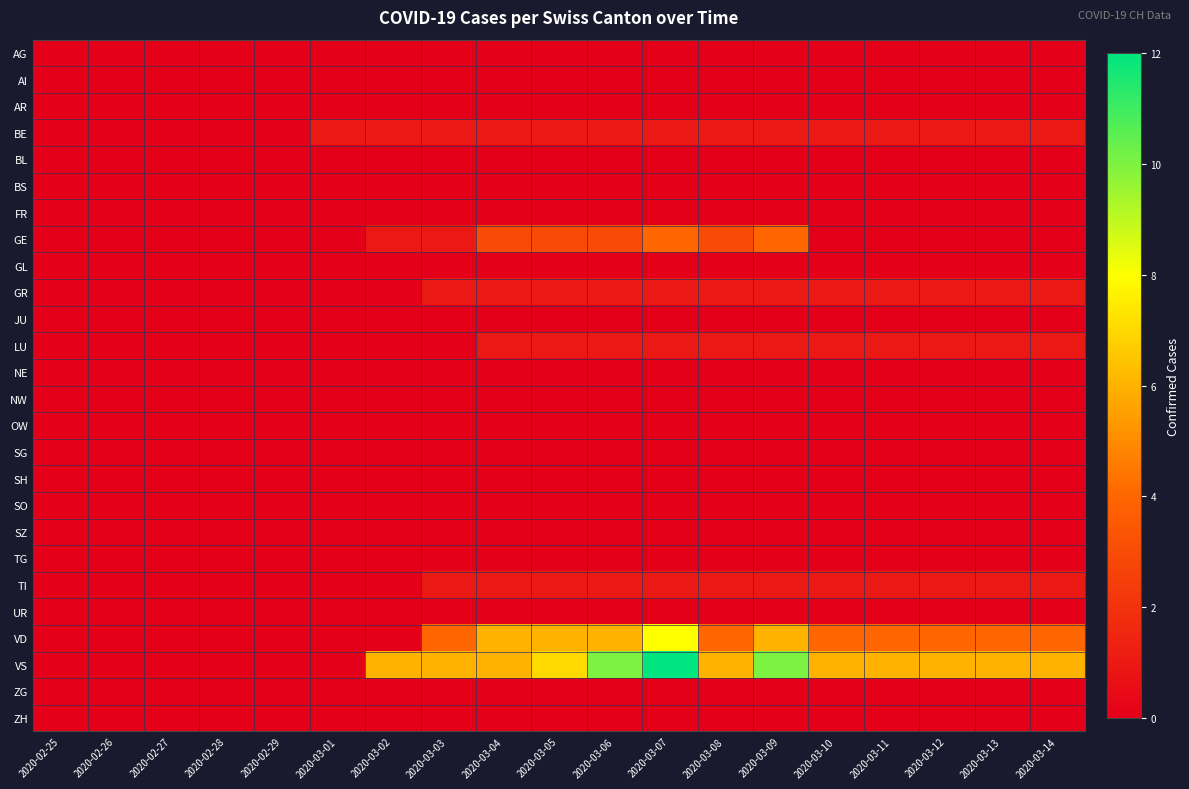

Reading left to right, extract all data points from this chart.

AG: 2020-02-25=0	2020-02-26=0	2020-02-27=0	2020-02-28=0	2020-02-29=0	2020-03-01=0	2020-03-02=0	2020-03-03=0	2020-03-04=0	2020-03-05=0	2020-03-06=0	2020-03-07=0	2020-03-08=0	2020-03-09=0	2020-03-10=0	2020-03-11=0	2020-03-12=0	2020-03-13=0	2020-03-14=0
AI: 2020-02-25=0	2020-02-26=0	2020-02-27=0	2020-02-28=0	2020-02-29=0	2020-03-01=0	2020-03-02=0	2020-03-03=0	2020-03-04=0	2020-03-05=0	2020-03-06=0	2020-03-07=0	2020-03-08=0	2020-03-09=0	2020-03-10=0	2020-03-11=0	2020-03-12=0	2020-03-13=0	2020-03-14=0
AR: 2020-02-25=0	2020-02-26=0	2020-02-27=0	2020-02-28=0	2020-02-29=0	2020-03-01=0	2020-03-02=0	2020-03-03=0	2020-03-04=0	2020-03-05=0	2020-03-06=0	2020-03-07=0	2020-03-08=0	2020-03-09=0	2020-03-10=0	2020-03-11=0	2020-03-12=0	2020-03-13=0	2020-03-14=0
BE: 2020-02-25=0	2020-02-26=0	2020-02-27=0	2020-02-28=0	2020-02-29=0	2020-03-01=1	2020-03-02=1	2020-03-03=1	2020-03-04=1	2020-03-05=1	2020-03-06=1	2020-03-07=1	2020-03-08=1	2020-03-09=1	2020-03-10=1	2020-03-11=1	2020-03-12=1	2020-03-13=1	2020-03-14=1
BL: 2020-02-25=0	2020-02-26=0	2020-02-27=0	2020-02-28=0	2020-02-29=0	2020-03-01=0	2020-03-02=0	2020-03-03=0	2020-03-04=0	2020-03-05=0	2020-03-06=0	2020-03-07=0	2020-03-08=0	2020-03-09=0	2020-03-10=0	2020-03-11=0	2020-03-12=0	2020-03-13=0	2020-03-14=0
BS: 2020-02-25=0	2020-02-26=0	2020-02-27=0	2020-02-28=0	2020-02-29=0	2020-03-01=0	2020-03-02=0	2020-03-03=0	2020-03-04=0	2020-03-05=0	2020-03-06=0	2020-03-07=0	2020-03-08=0	2020-03-09=0	2020-03-10=0	2020-03-11=0	2020-03-12=0	2020-03-13=0	2020-03-14=0
FR: 2020-02-25=0	2020-02-26=0	2020-02-27=0	2020-02-28=0	2020-02-29=0	2020-03-01=0	2020-03-02=0	2020-03-03=0	2020-03-04=0	2020-03-05=0	2020-03-06=0	2020-03-07=0	2020-03-08=0	2020-03-09=0	2020-03-10=0	2020-03-11=0	2020-03-12=0	2020-03-13=0	2020-03-14=0
GE: 2020-02-25=0	2020-02-26=0	2020-02-27=0	2020-02-28=0	2020-02-29=0	2020-03-01=0	2020-03-02=1	2020-03-03=1	2020-03-04=3	2020-03-05=3	2020-03-06=3	2020-03-07=4	2020-03-08=3	2020-03-09=4	2020-03-10=0	2020-03-11=0	2020-03-12=0	2020-03-13=0	2020-03-14=0
GL: 2020-02-25=0	2020-02-26=0	2020-02-27=0	2020-02-28=0	2020-02-29=0	2020-03-01=0	2020-03-02=0	2020-03-03=0	2020-03-04=0	2020-03-05=0	2020-03-06=0	2020-03-07=0	2020-03-08=0	2020-03-09=0	2020-03-10=0	2020-03-11=0	2020-03-12=0	2020-03-13=0	2020-03-14=0
GR: 2020-02-25=0	2020-02-26=0	2020-02-27=0	2020-02-28=0	2020-02-29=0	2020-03-01=0	2020-03-02=0	2020-03-03=1	2020-03-04=1	2020-03-05=1	2020-03-06=1	2020-03-07=1	2020-03-08=1	2020-03-09=1	2020-03-10=1	2020-03-11=1	2020-03-12=1	2020-03-13=1	2020-03-14=1
JU: 2020-02-25=0	2020-02-26=0	2020-02-27=0	2020-02-28=0	2020-02-29=0	2020-03-01=0	2020-03-02=0	2020-03-03=0	2020-03-04=0	2020-03-05=0	2020-03-06=0	2020-03-07=0	2020-03-08=0	2020-03-09=0	2020-03-10=0	2020-03-11=0	2020-03-12=0	2020-03-13=0	2020-03-14=0
LU: 2020-02-25=0	2020-02-26=0	2020-02-27=0	2020-02-28=0	2020-02-29=0	2020-03-01=0	2020-03-02=0	2020-03-03=0	2020-03-04=1	2020-03-05=1	2020-03-06=1	2020-03-07=1	2020-03-08=1	2020-03-09=1	2020-03-10=1	2020-03-11=1	2020-03-12=1	2020-03-13=1	2020-03-14=1
NE: 2020-02-25=0	2020-02-26=0	2020-02-27=0	2020-02-28=0	2020-02-29=0	2020-03-01=0	2020-03-02=0	2020-03-03=0	2020-03-04=0	2020-03-05=0	2020-03-06=0	2020-03-07=0	2020-03-08=0	2020-03-09=0	2020-03-10=0	2020-03-11=0	2020-03-12=0	2020-03-13=0	2020-03-14=0
NW: 2020-02-25=0	2020-02-26=0	2020-02-27=0	2020-02-28=0	2020-02-29=0	2020-03-01=0	2020-03-02=0	2020-03-03=0	2020-03-04=0	2020-03-05=0	2020-03-06=0	2020-03-07=0	2020-03-08=0	2020-03-09=0	2020-03-10=0	2020-03-11=0	2020-03-12=0	2020-03-13=0	2020-03-14=0
OW: 2020-02-25=0	2020-02-26=0	2020-02-27=0	2020-02-28=0	2020-02-29=0	2020-03-01=0	2020-03-02=0	2020-03-03=0	2020-03-04=0	2020-03-05=0	2020-03-06=0	2020-03-07=0	2020-03-08=0	2020-03-09=0	2020-03-10=0	2020-03-11=0	2020-03-12=0	2020-03-13=0	2020-03-14=0
SG: 2020-02-25=0	2020-02-26=0	2020-02-27=0	2020-02-28=0	2020-02-29=0	2020-03-01=0	2020-03-02=0	2020-03-03=0	2020-03-04=0	2020-03-05=0	2020-03-06=0	2020-03-07=0	2020-03-08=0	2020-03-09=0	2020-03-10=0	2020-03-11=0	2020-03-12=0	2020-03-13=0	2020-03-14=0
SH: 2020-02-25=0	2020-02-26=0	2020-02-27=0	2020-02-28=0	2020-02-29=0	2020-03-01=0	2020-03-02=0	2020-03-03=0	2020-03-04=0	2020-03-05=0	2020-03-06=0	2020-03-07=0	2020-03-08=0	2020-03-09=0	2020-03-10=0	2020-03-11=0	2020-03-12=0	2020-03-13=0	2020-03-14=0
SO: 2020-02-25=0	2020-02-26=0	2020-02-27=0	2020-02-28=0	2020-02-29=0	2020-03-01=0	2020-03-02=0	2020-03-03=0	2020-03-04=0	2020-03-05=0	2020-03-06=0	2020-03-07=0	2020-03-08=0	2020-03-09=0	2020-03-10=0	2020-03-11=0	2020-03-12=0	2020-03-13=0	2020-03-14=0
SZ: 2020-02-25=0	2020-02-26=0	2020-02-27=0	2020-02-28=0	2020-02-29=0	2020-03-01=0	2020-03-02=0	2020-03-03=0	2020-03-04=0	2020-03-05=0	2020-03-06=0	2020-03-07=0	2020-03-08=0	2020-03-09=0	2020-03-10=0	2020-03-11=0	2020-03-12=0	2020-03-13=0	2020-03-14=0
TG: 2020-02-25=0	2020-02-26=0	2020-02-27=0	2020-02-28=0	2020-02-29=0	2020-03-01=0	2020-03-02=0	2020-03-03=0	2020-03-04=0	2020-03-05=0	2020-03-06=0	2020-03-07=0	2020-03-08=0	2020-03-09=0	2020-03-10=0	2020-03-11=0	2020-03-12=0	2020-03-13=0	2020-03-14=0
TI: 2020-02-25=0	2020-02-26=0	2020-02-27=0	2020-02-28=0	2020-02-29=0	2020-03-01=0	2020-03-02=0	2020-03-03=1	2020-03-04=1	2020-03-05=1	2020-03-06=1	2020-03-07=1	2020-03-08=1	2020-03-09=1	2020-03-10=1	2020-03-11=1	2020-03-12=1	2020-03-13=1	2020-03-14=1
UR: 2020-02-25=0	2020-02-26=0	2020-02-27=0	2020-02-28=0	2020-02-29=0	2020-03-01=0	2020-03-02=0	2020-03-03=0	2020-03-04=0	2020-03-05=0	2020-03-06=0	2020-03-07=0	2020-03-08=0	2020-03-09=0	2020-03-10=0	2020-03-11=0	2020-03-12=0	2020-03-13=0	2020-03-14=0
VD: 2020-02-25=0	2020-02-26=0	2020-02-27=0	2020-02-28=0	2020-02-29=0	2020-03-01=0	2020-03-02=0	2020-03-03=4	2020-03-04=6	2020-03-05=6	2020-03-06=6	2020-03-07=8	2020-03-08=4	2020-03-09=6	2020-03-10=4	2020-03-11=4	2020-03-12=4	2020-03-13=4	2020-03-14=4
VS: 2020-02-25=0	2020-02-26=0	2020-02-27=0	2020-02-28=0	2020-02-29=0	2020-03-01=0	2020-03-02=6	2020-03-03=6	2020-03-04=6	2020-03-05=7	2020-03-06=10	2020-03-07=12	2020-03-08=6	2020-03-09=10	2020-03-10=6	2020-03-11=6	2020-03-12=6	2020-03-13=6	2020-03-14=6
ZG: 2020-02-25=0	2020-02-26=0	2020-02-27=0	2020-02-28=0	2020-02-29=0	2020-03-01=0	2020-03-02=0	2020-03-03=0	2020-03-04=0	2020-03-05=0	2020-03-06=0	2020-03-07=0	2020-03-08=0	2020-03-09=0	2020-03-10=0	2020-03-11=0	2020-03-12=0	2020-03-13=0	2020-03-14=0
ZH: 2020-02-25=0	2020-02-26=0	2020-02-27=0	2020-02-28=0	2020-02-29=0	2020-03-01=0	2020-03-02=0	2020-03-03=0	2020-03-04=0	2020-03-05=0	2020-03-06=0	2020-03-07=0	2020-03-08=0	2020-03-09=0	2020-03-10=0	2020-03-11=0	2020-03-12=0	2020-03-13=0	2020-03-14=0